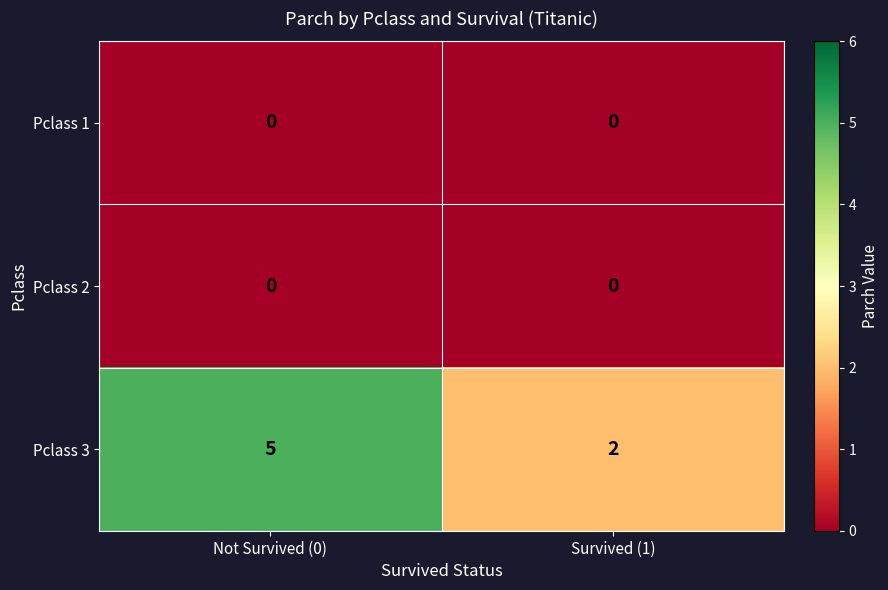

True or false: Pclass 3 has a value of 7 at Not Survived (0).

False